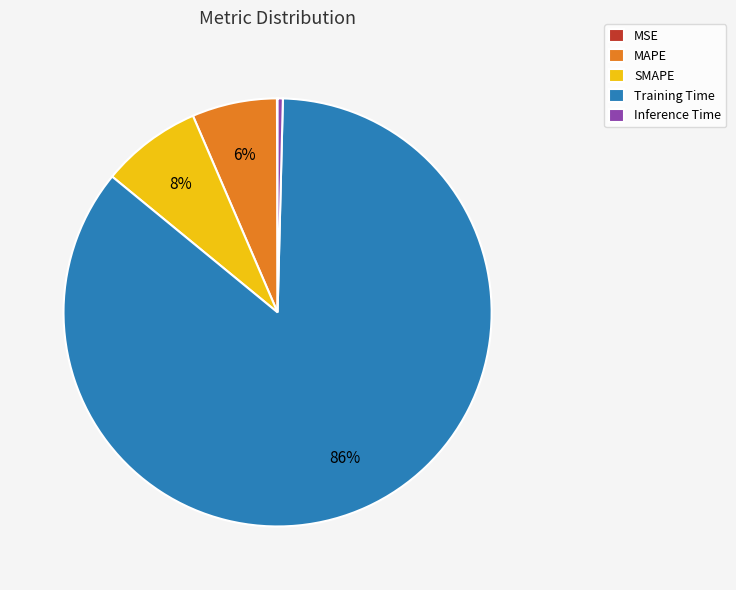

Is Training Time the majority of the pie?

Yes